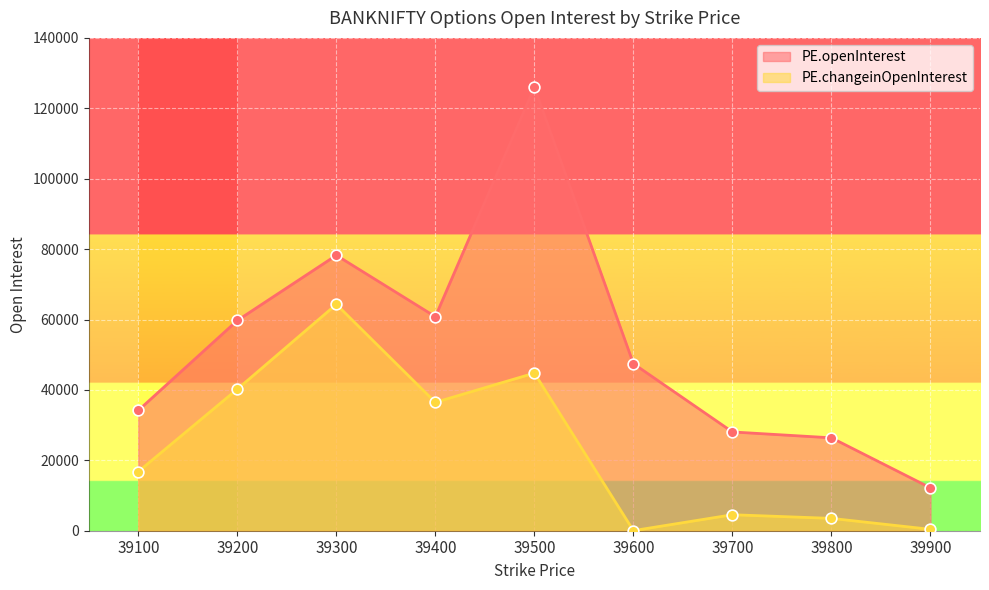

Which series has the largest total across all categories?

PE.openInterest